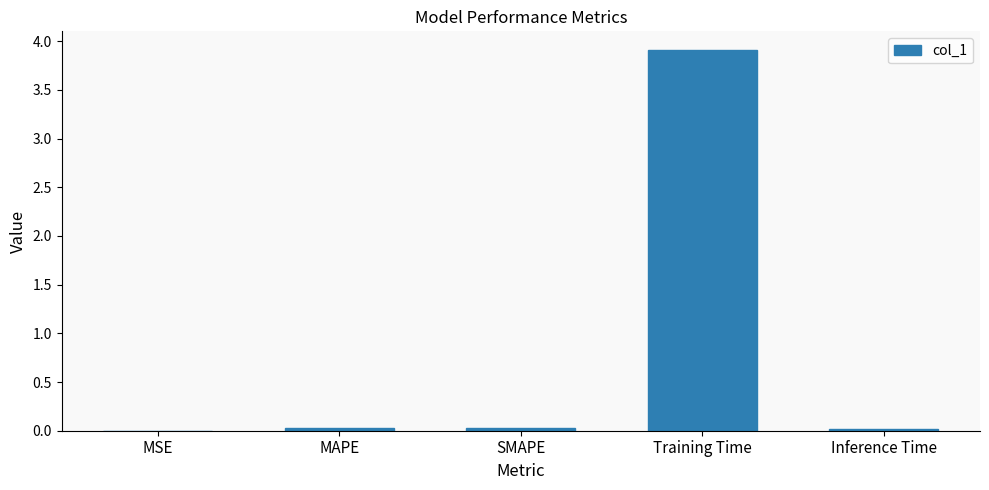

What is the greatest value displayed?

3.9